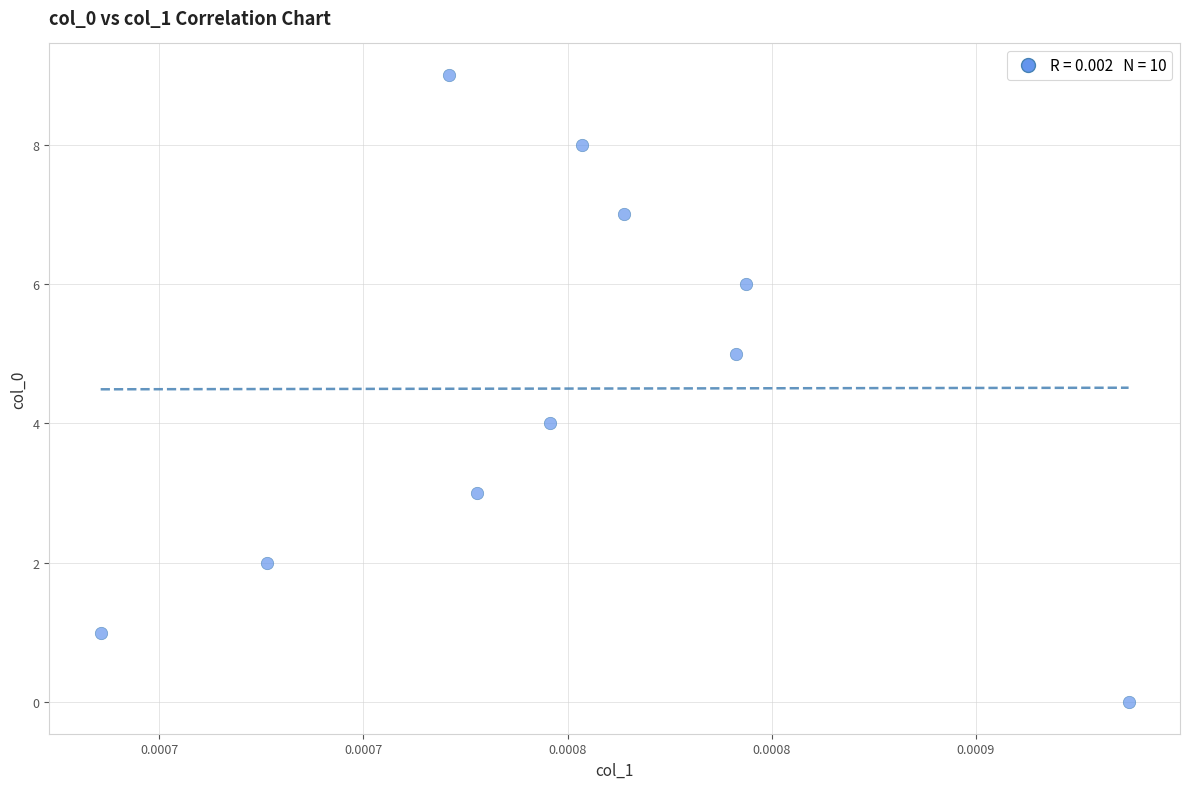

Count the number of points in this scatter plot.

10